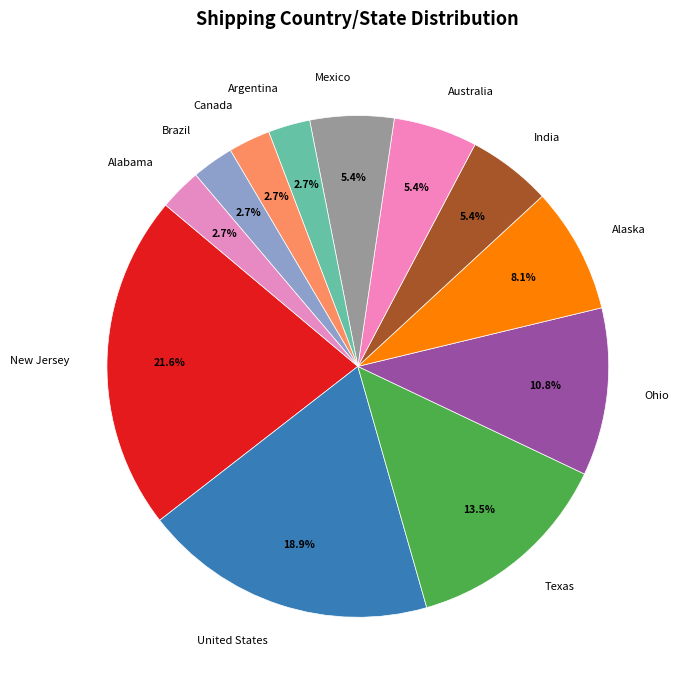

How many slices are in this pie chart?

12